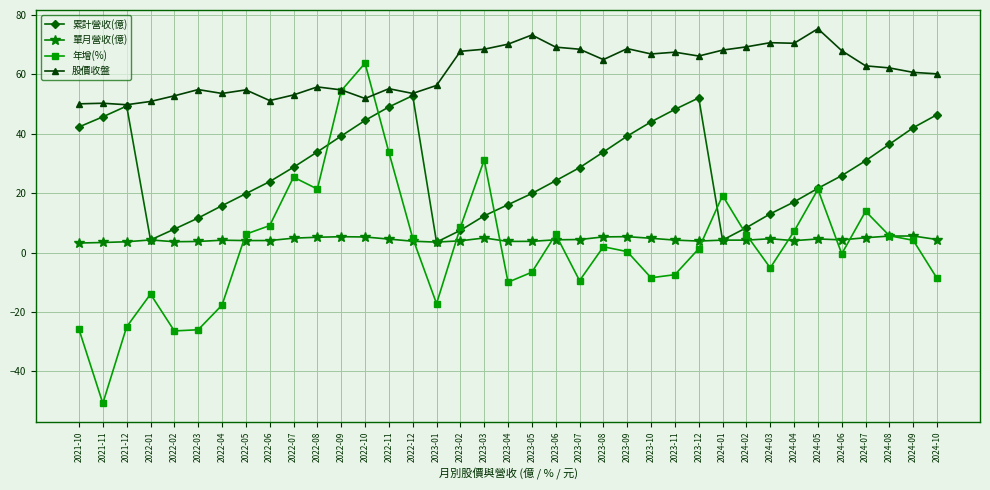

At which category does 年增(%) reach its first local valley?

2021-11